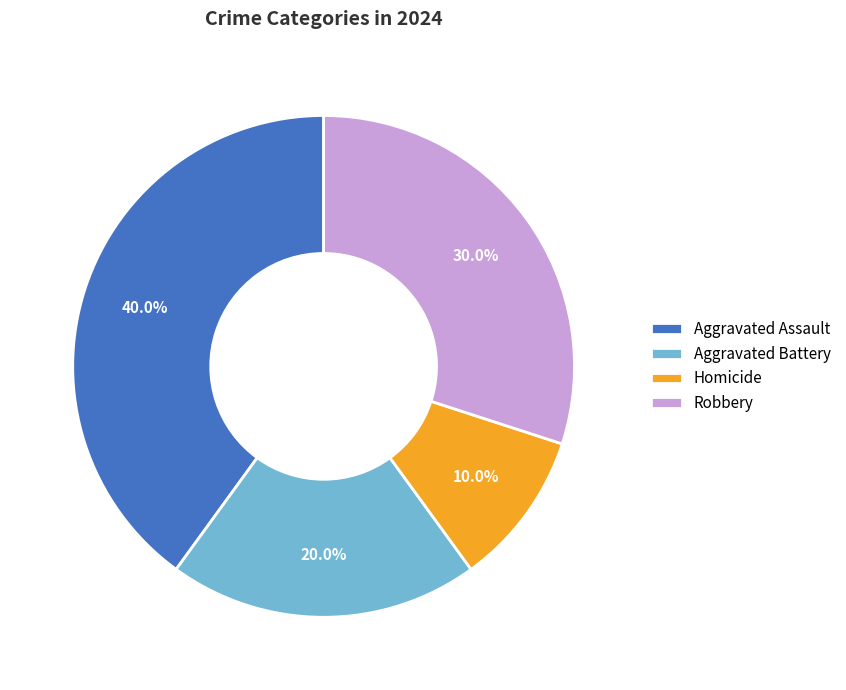

Combined, do Aggravated Battery and Homicide account for over 50%?

No